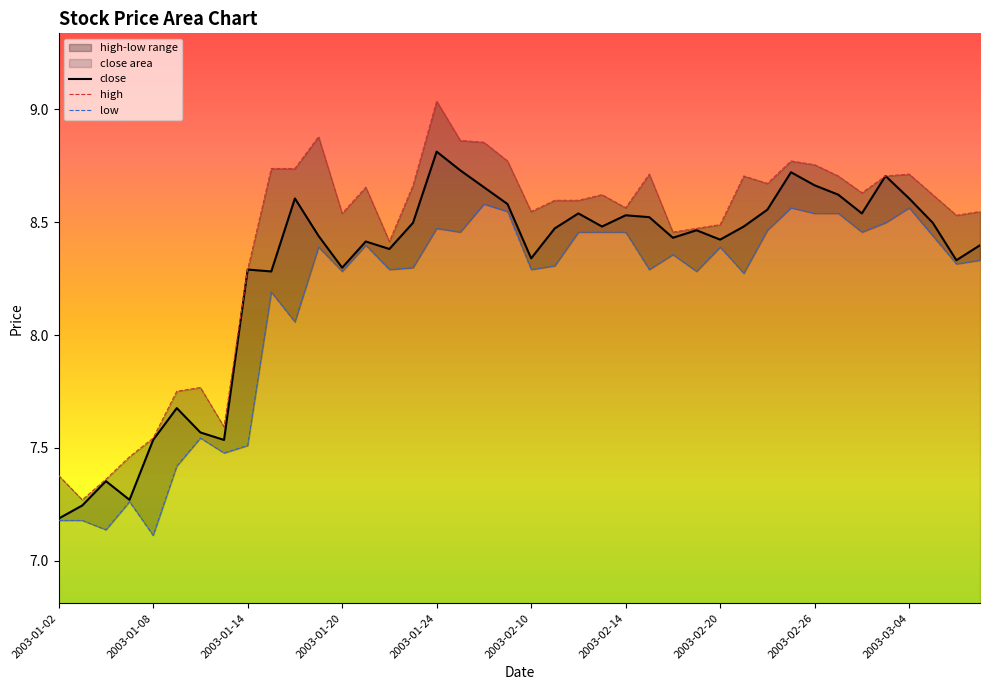

At how many categories does at least one series exceed 7?

40